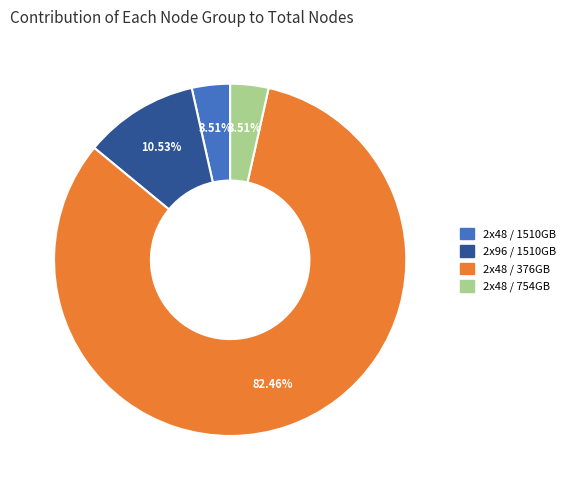

Which category has the biggest portion of the pie?

2x48 / 376GB